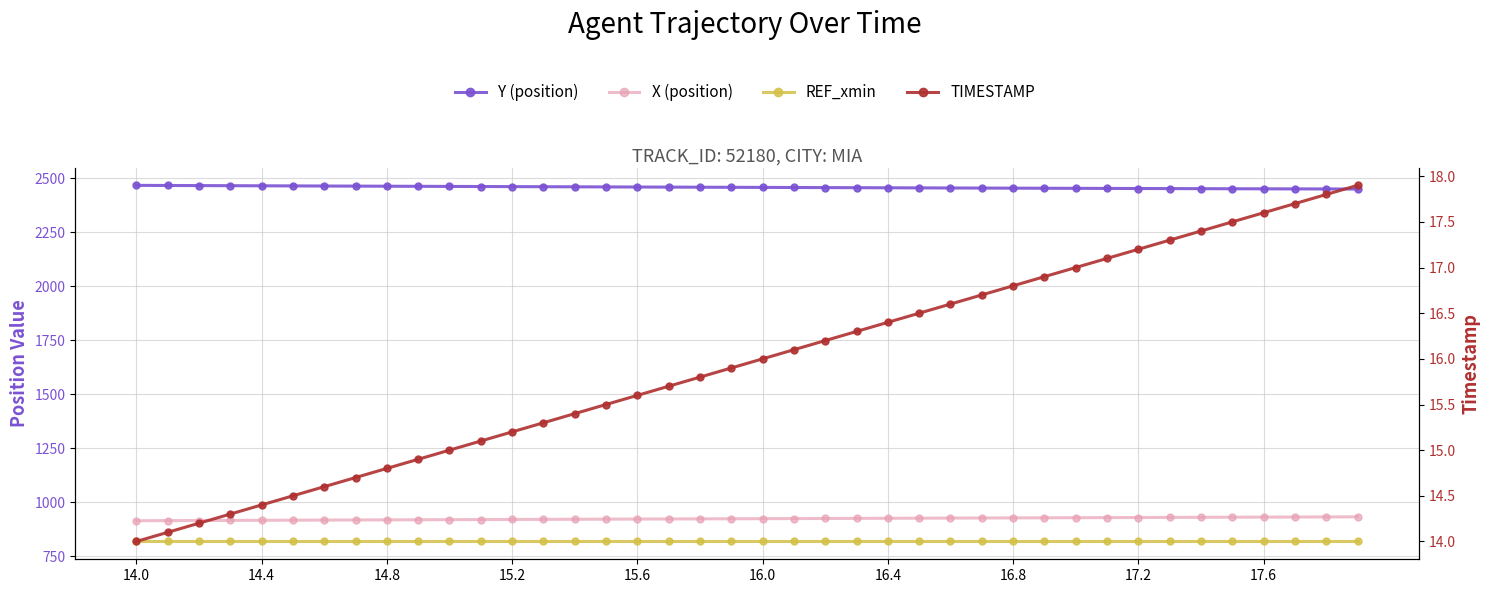

How many lines are shown in the chart?

4